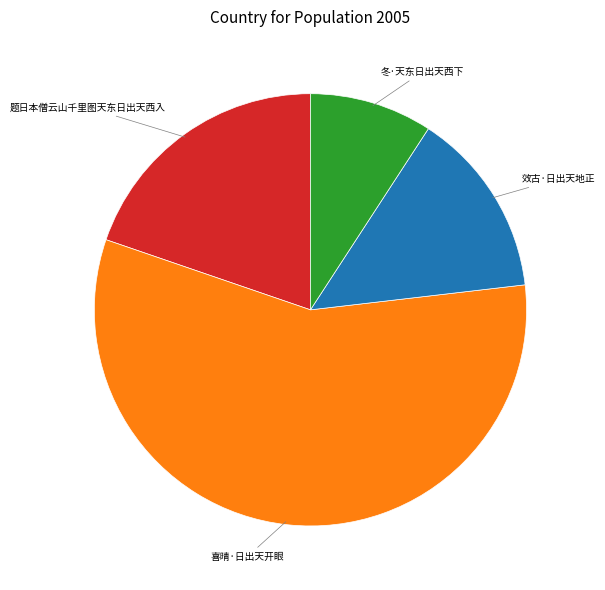

Between 效古·日出天地正 and 喜晴·日出天开眼, which is larger?

喜晴·日出天开眼